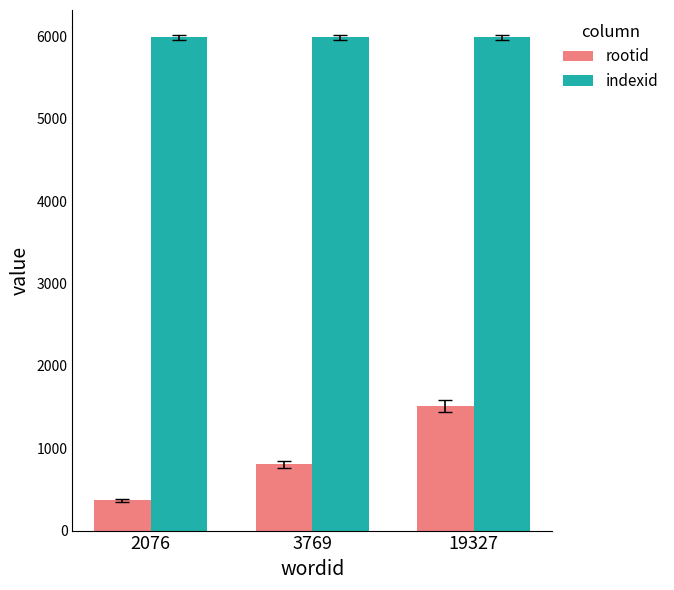

Count the number of categories in the chart.

3